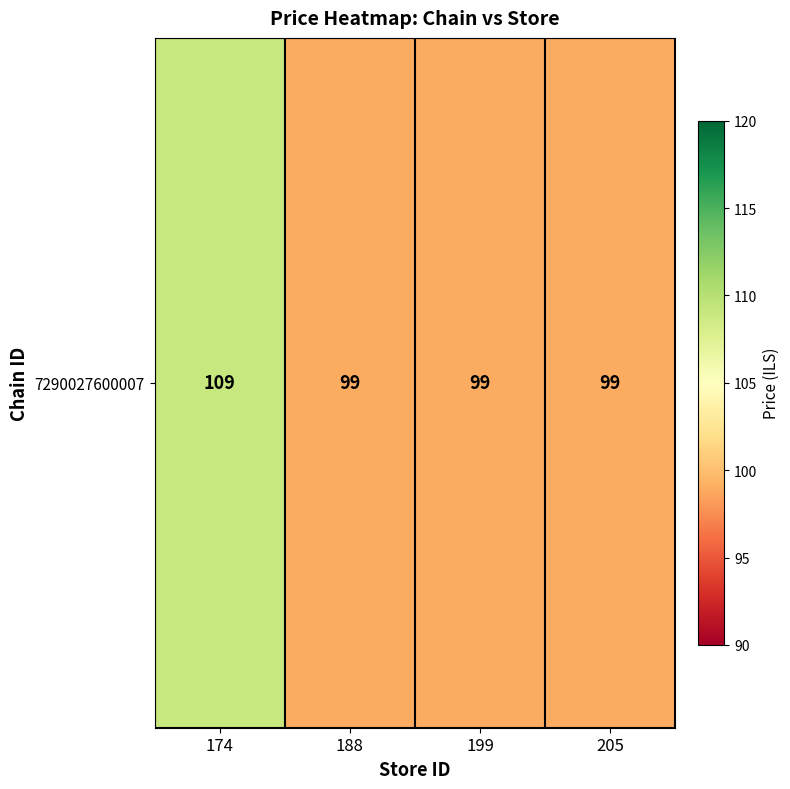

What is the ratio of the value at 199 to the value at 174?

0.9